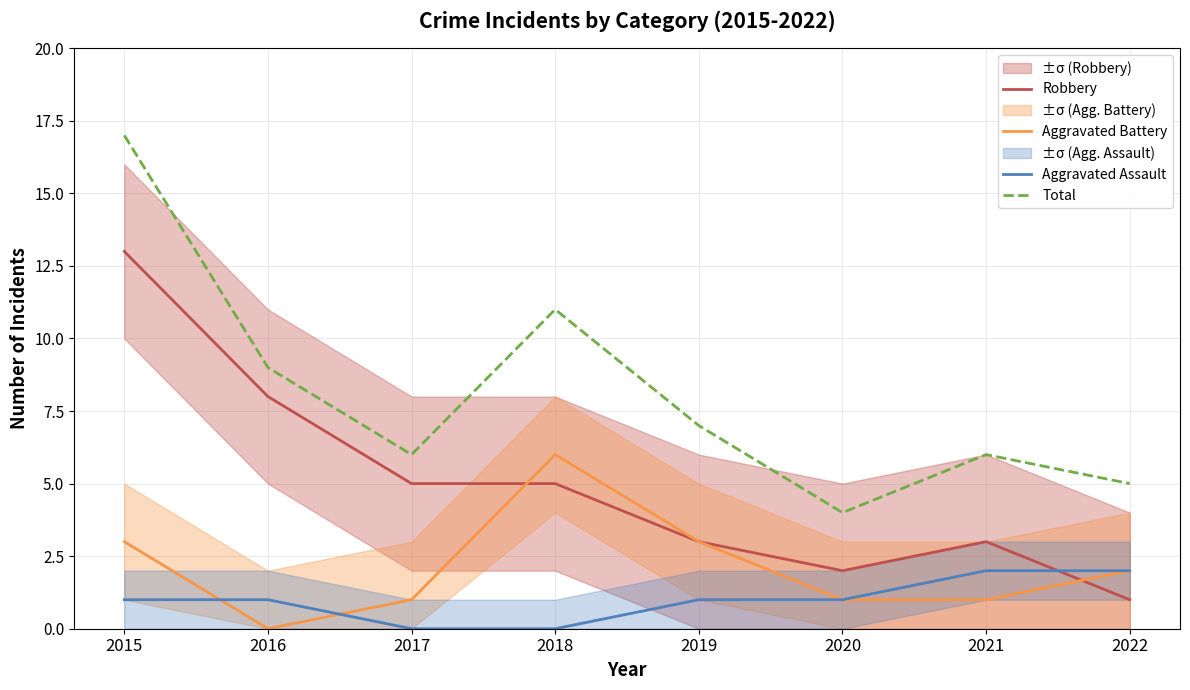

How many interior local peaks does the Aggravated Battery series have?

1